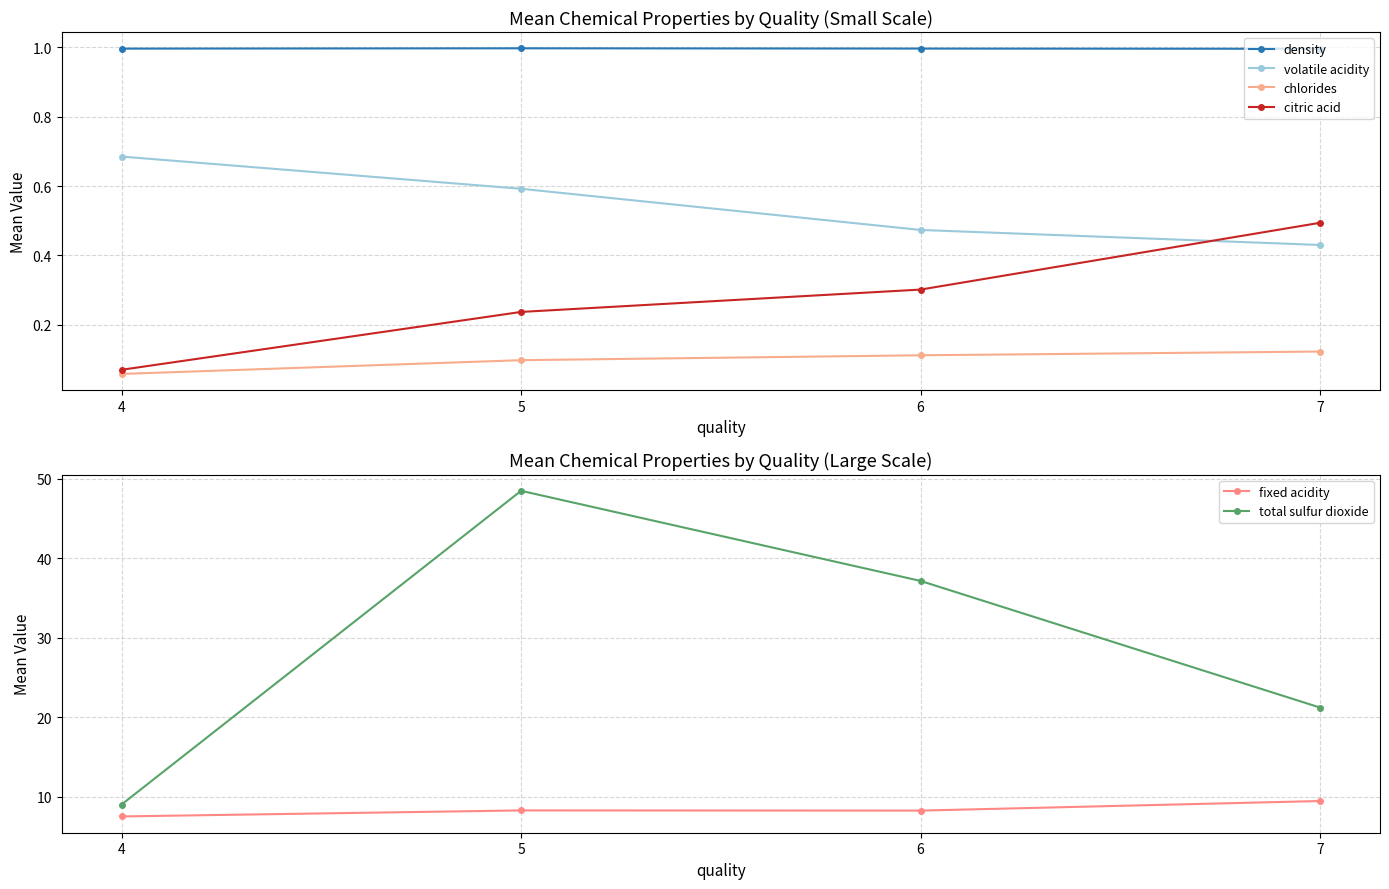

Reading left to right, what are all the values shown in this chart?

density: 4=1.0	5=1.0	6=1.0	7=1.0
volatile acidity: 4=0.7	5=0.6	6=0.5	7=0.4
chlorides: 4=0.1	5=0.1	6=0.1	7=0.1
citric acid: 4=0.1	5=0.2	6=0.3	7=0.5
fixed acidity: 4=7.5	5=8.3	6=8.2	7=9.4
total sulfur dioxide: 4=9.0	5=48.5	6=37.1	7=21.2